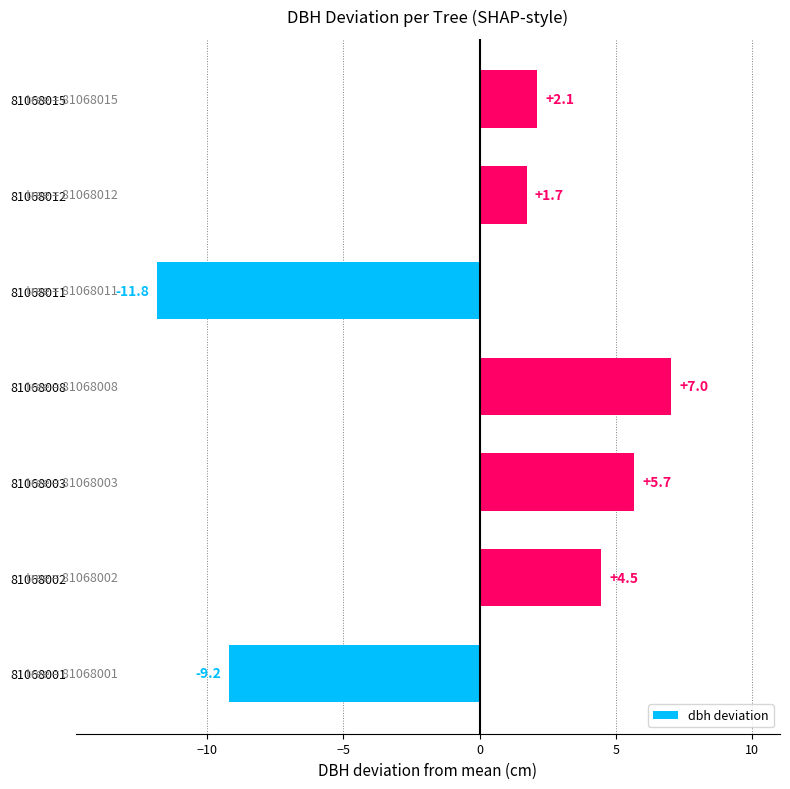

Approximately how many times larger is the value at 81068015 compared to 81068012?

1.2